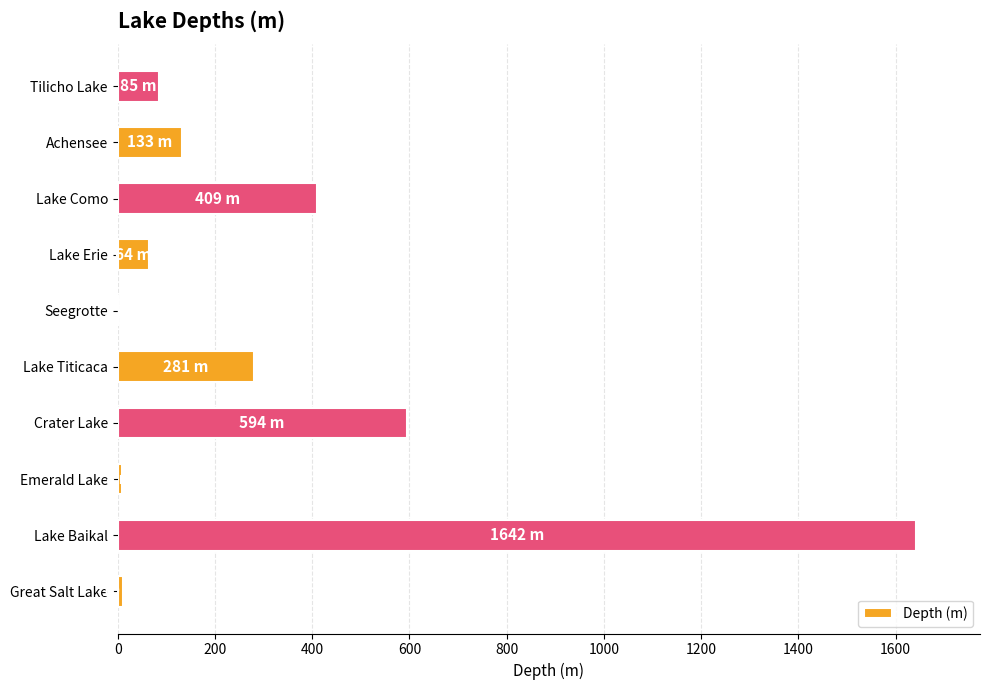

Is it true that the value at Lake Como is 409?

True